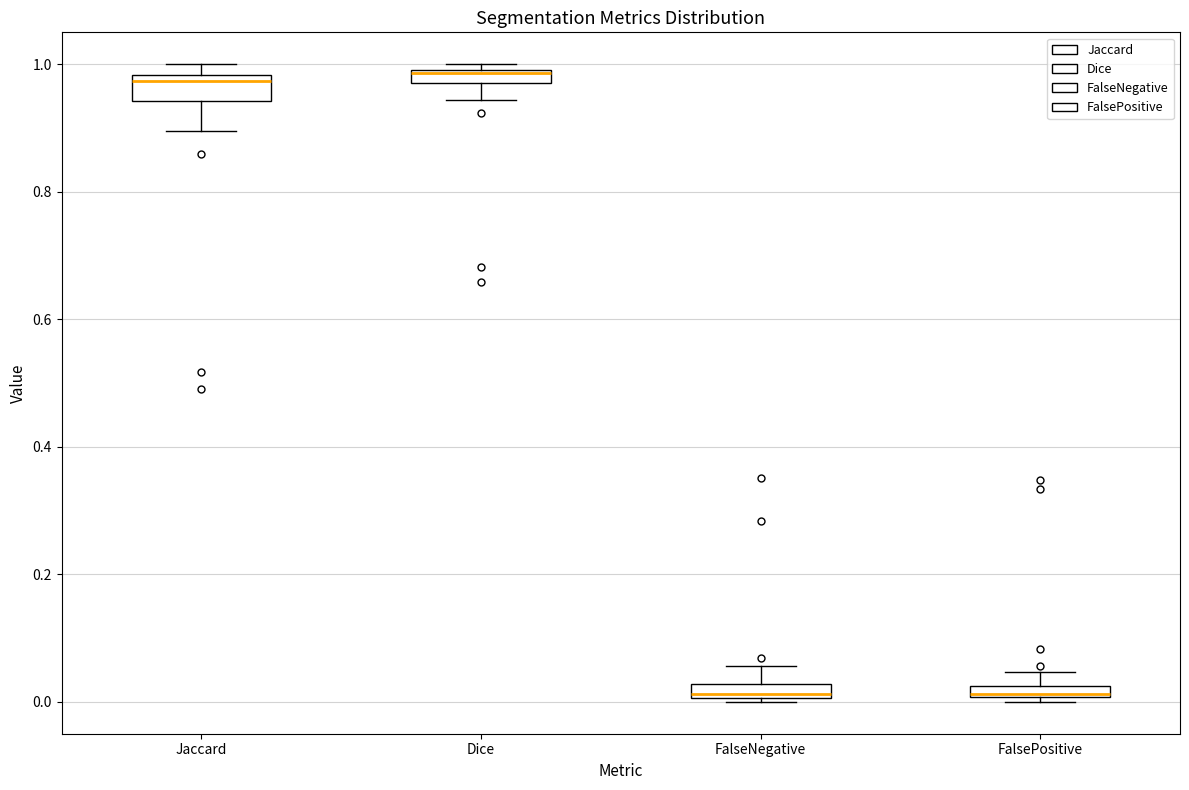

Where does the lower whisker of the box for Jaccard end on the y-axis? The values are not printed on the chart, so give them approximately, as read against the axis.

0.90